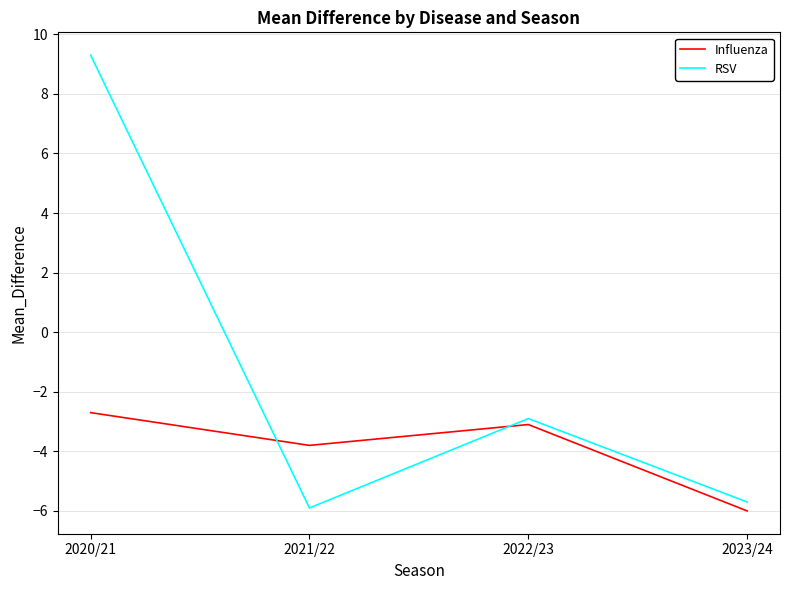

How many times do Influenza and RSV cross each other?

2